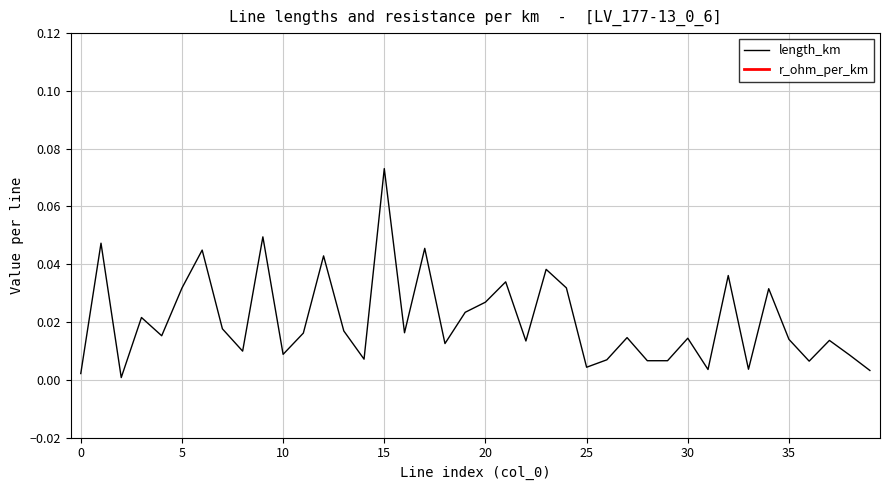

Which category has the highest value in the length_km series?

15